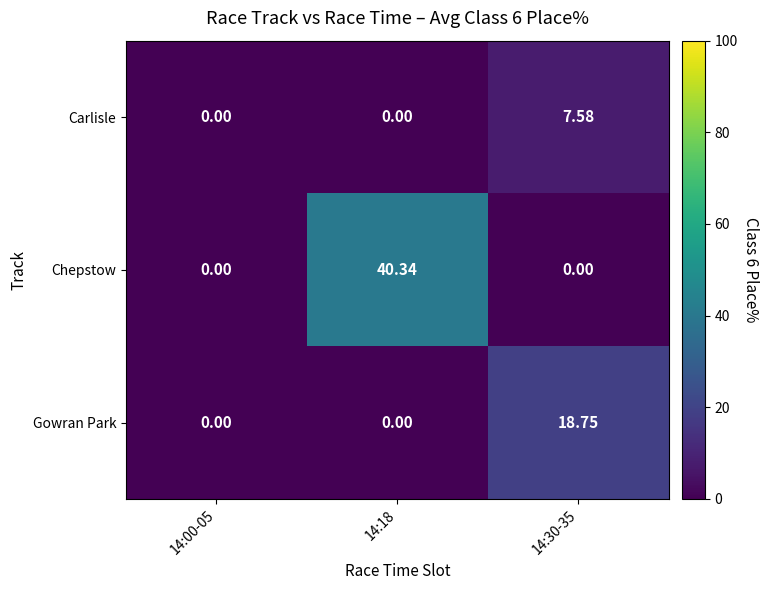

Is the value of Chepstow at 14:18 greater than the value of Carlisle at 14:18?

Yes